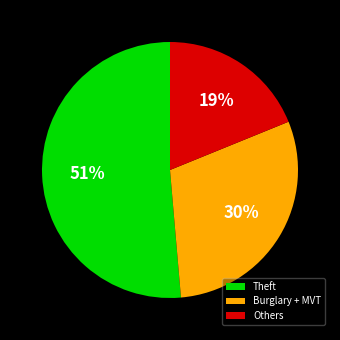

Do Theft and Others together represent more than half of the pie?

Yes